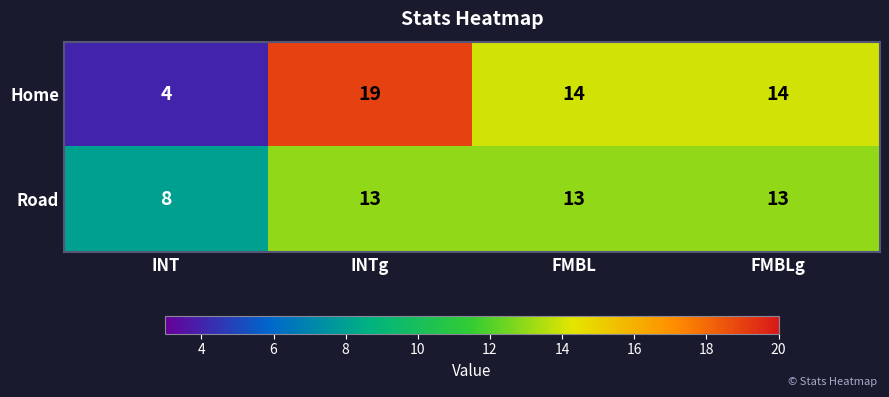

The value of Home at FMBL is 14. True or false?

True